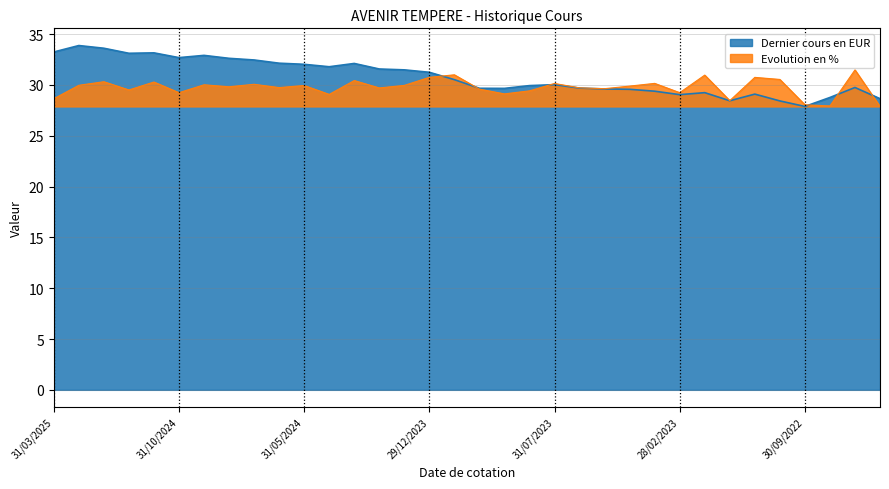

How many values in the Evolution en % series are below 29?

5